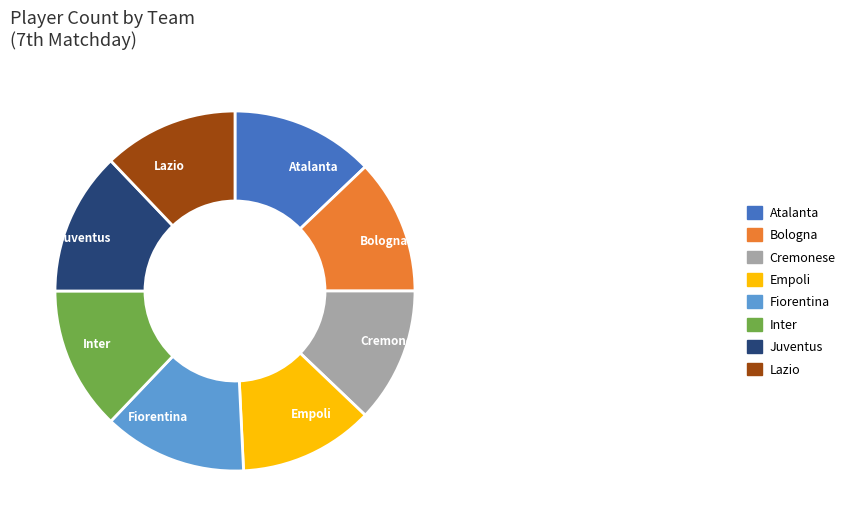

The Juventus slice represents 13% of the pie. True or false?

True